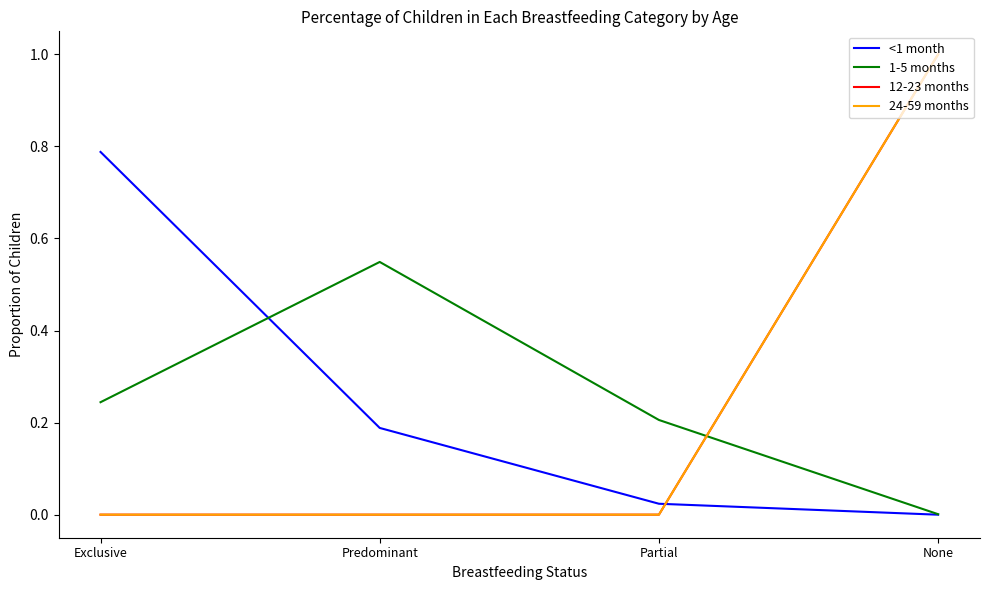

Where do 24-59 months and <1 month first cross each other?

Partial and None